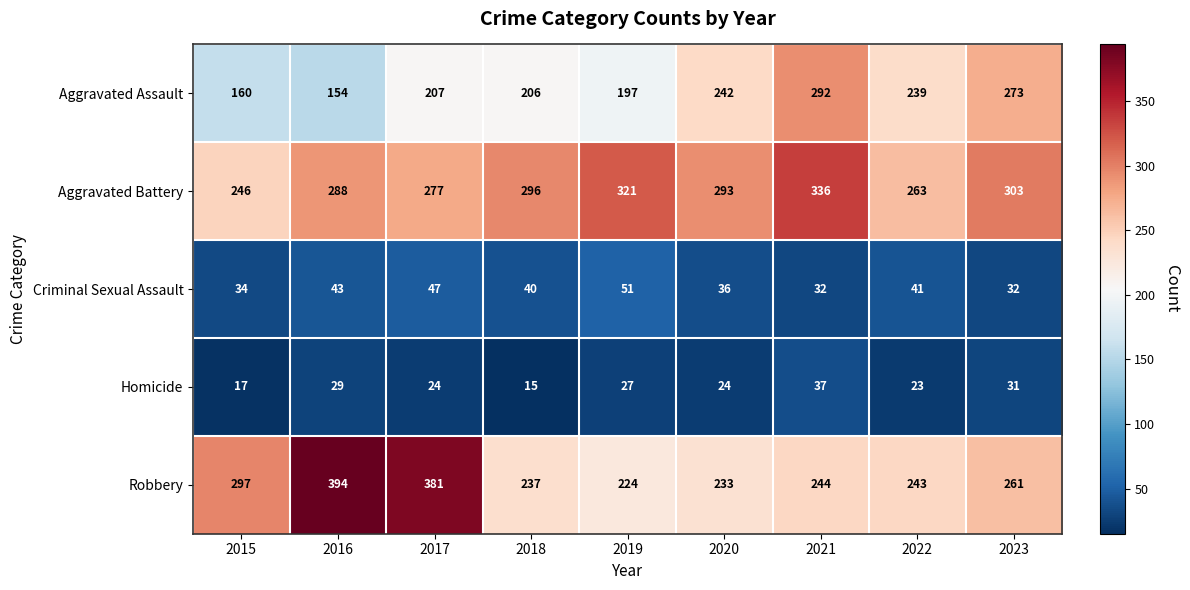

What is the difference between the Robbery values at 2015 and 2019?

73